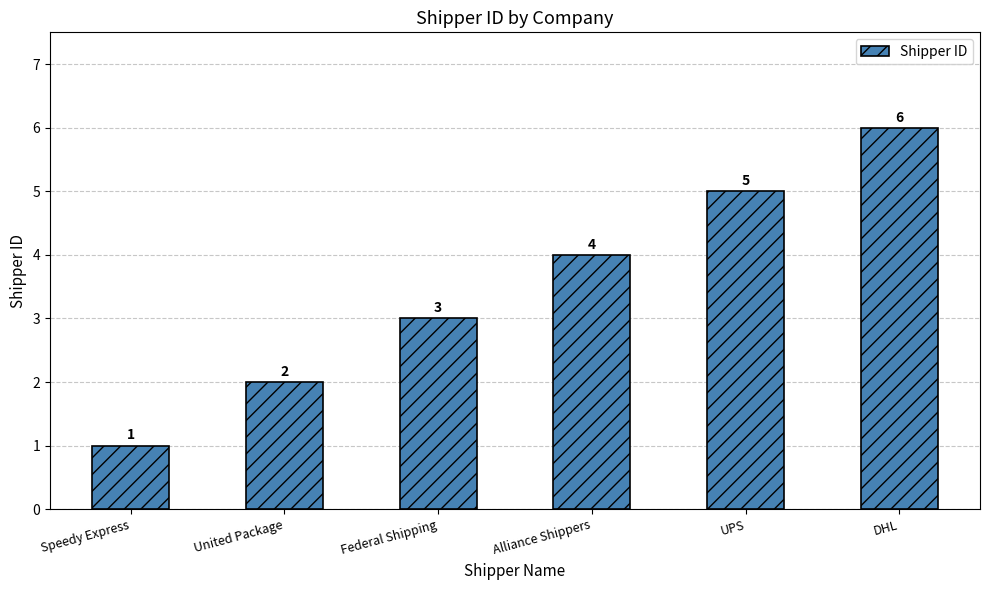

What is the average value?

4